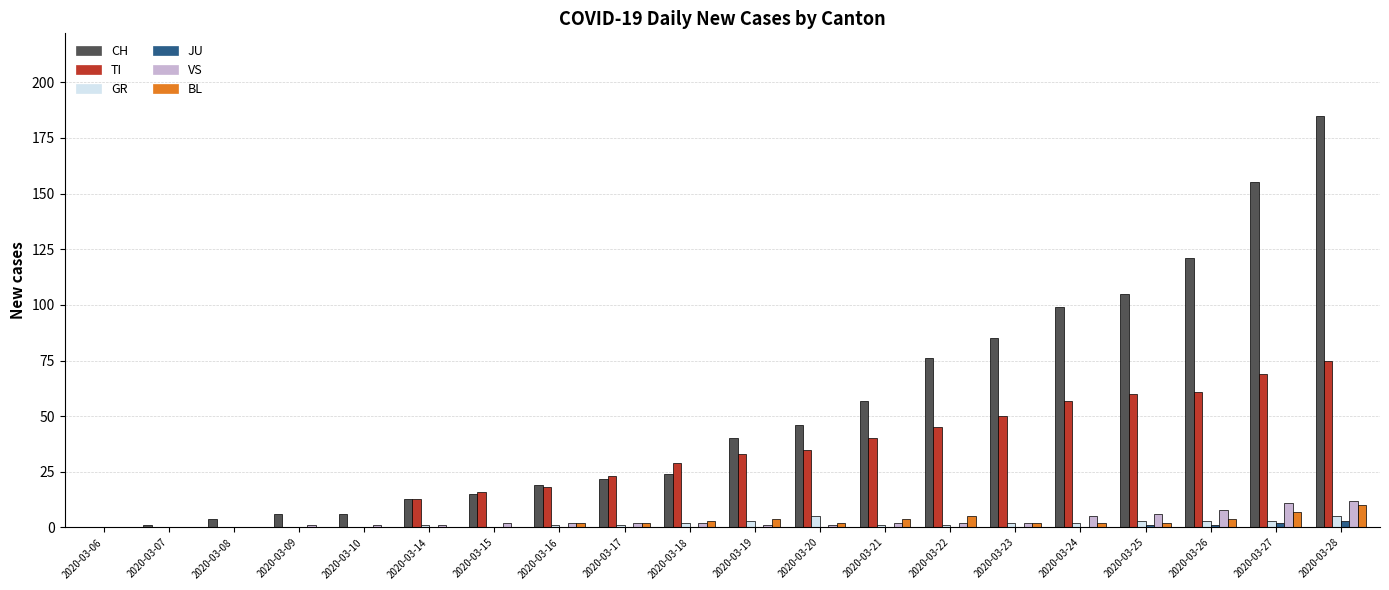

What is the greatest value displayed?

185